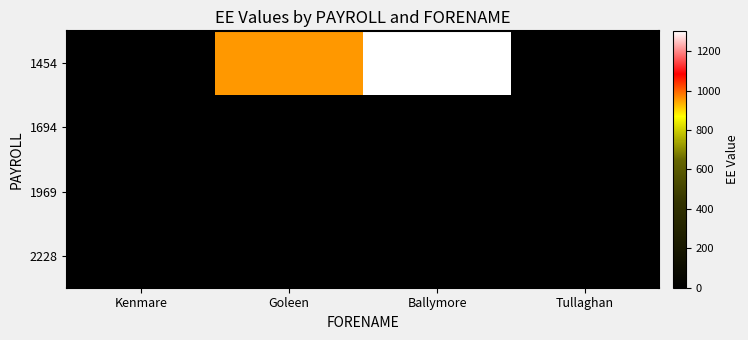

Rank the series at Tullaghan from lowest to highest value.

1454, 1694, 1969, 2228